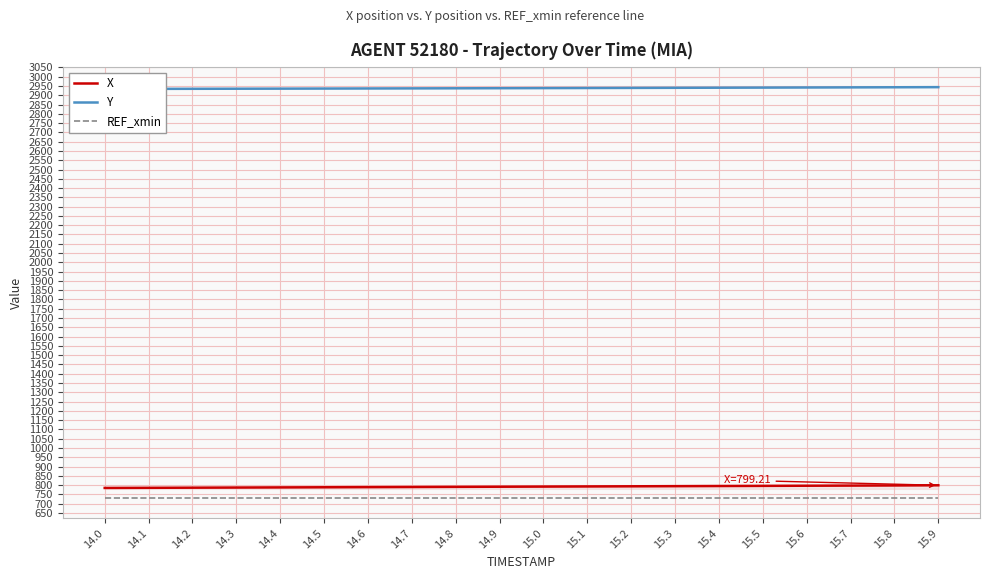

Reading left to right, extract all data points from this chart.

X: 14.0=784.9	14.1=785.6	14.2=786.3	14.3=787.0	14.4=787.8	14.5=788.5	14.6=789.2	14.7=790.0	14.8=790.7	14.9=791.5	15.0=792.2	15.1=793.0	15.2=793.7	15.3=794.5	15.4=795.3	15.5=796.0	15.6=796.8	15.7=797.6	15.8=798.4	15.9=799.2
Y: 14.0=2933.9	14.1=2934.3	14.2=2934.7	14.3=2935.1	14.4=2935.6	14.5=2936.0	14.6=2936.5	14.7=2936.9	14.8=2937.4	14.9=2937.9	15.0=2938.4	15.1=2939.0	15.2=2939.5	15.3=2940.1	15.4=2940.6	15.5=2941.2	15.6=2941.8	15.7=2942.4	15.8=2942.9	15.9=2943.6
REF_xmin: 14.0=732.1	14.1=732.1	14.2=732.1	14.3=732.1	14.4=732.1	14.5=732.1	14.6=732.1	14.7=732.1	14.8=732.1	14.9=732.1	15.0=732.1	15.1=732.1	15.2=732.1	15.3=732.1	15.4=732.1	15.5=732.1	15.6=732.1	15.7=732.1	15.8=732.1	15.9=732.1